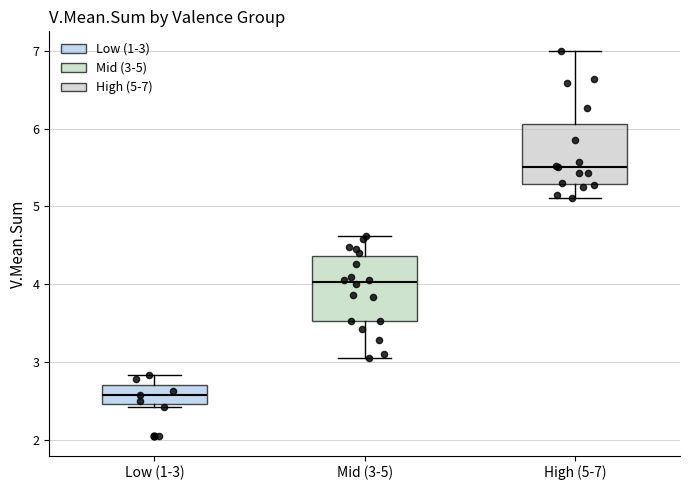

Reading left to right, read every box against the y-axis: the position of its median line, the range the box covers, and the ends of its whiskers. The values are not printed on the chart, so give them approximately, as read against the axis.

Low (1-3): median 2.6, box 2.5 to 2.7, whiskers 2.4 to 2.8
Mid (3-5): median 4.0, box 3.5 to 4.4, whiskers 3.1 to 4.6
High (5-7): median 5.5, box 5.3 to 6.1, whiskers 5.1 to 7.0